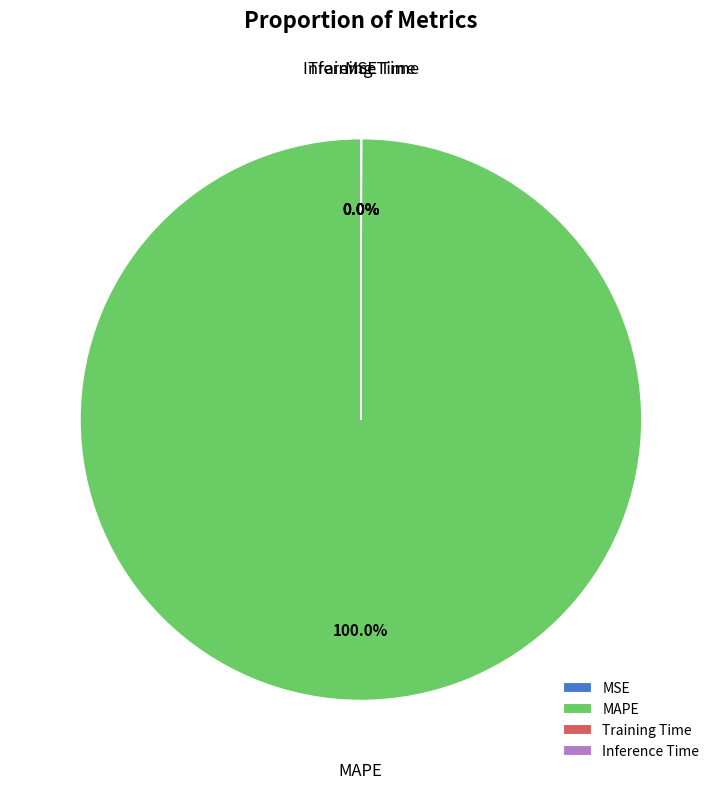

Does any single category account for the majority?

Yes